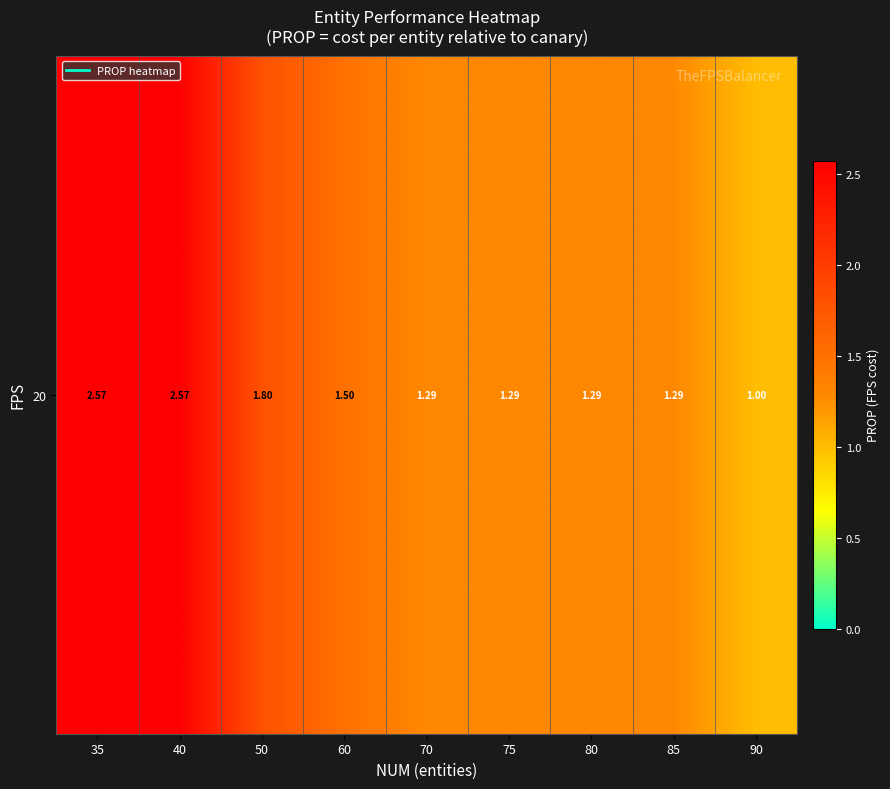

The value at 70 is 0.9. True or false?

False